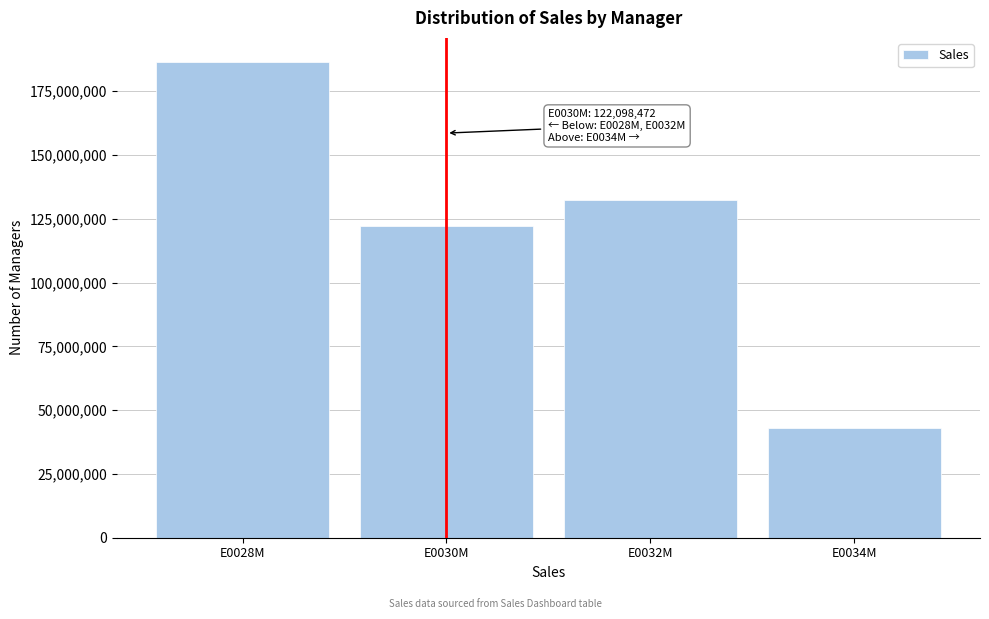

Reading left to right, transcribe all the data shown in this chart.

186540242	122098472	132266971	42902444